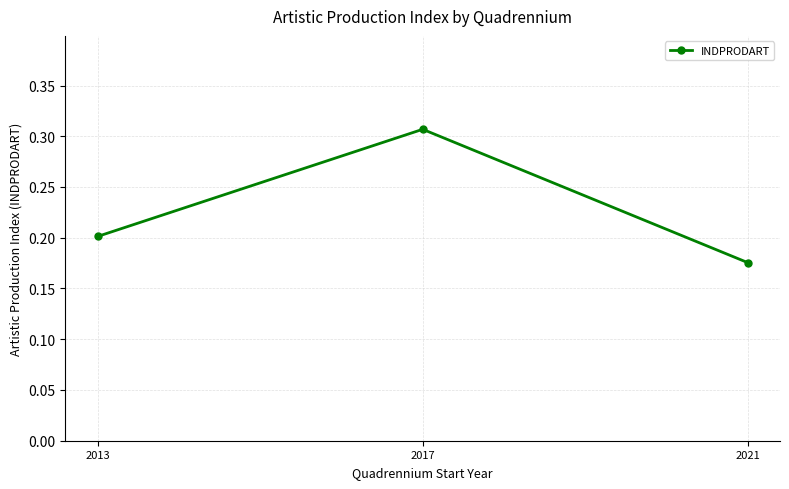

What is the difference between the maximum and minimum values?

0.1